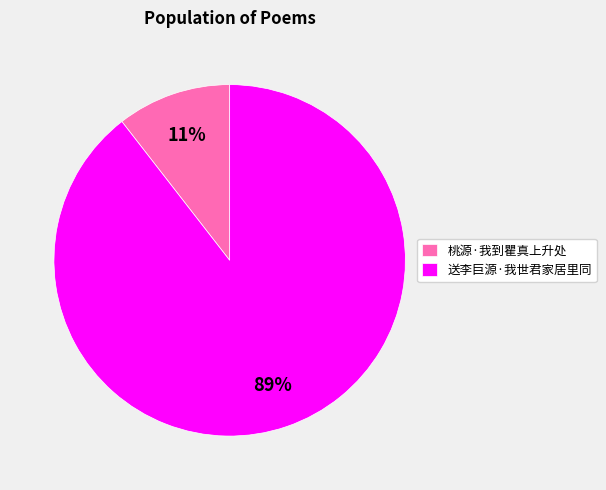

True or false: 桃源·我到瞿真上升处 accounts for 25% of the total.

False